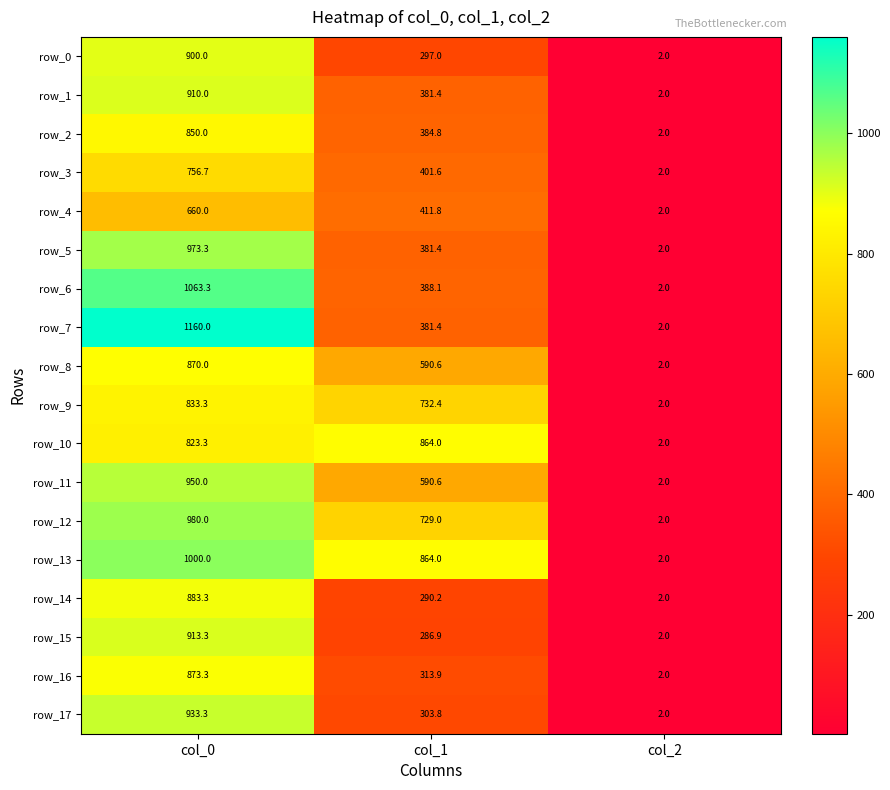

What is the average value of the row_15 series?

400.7